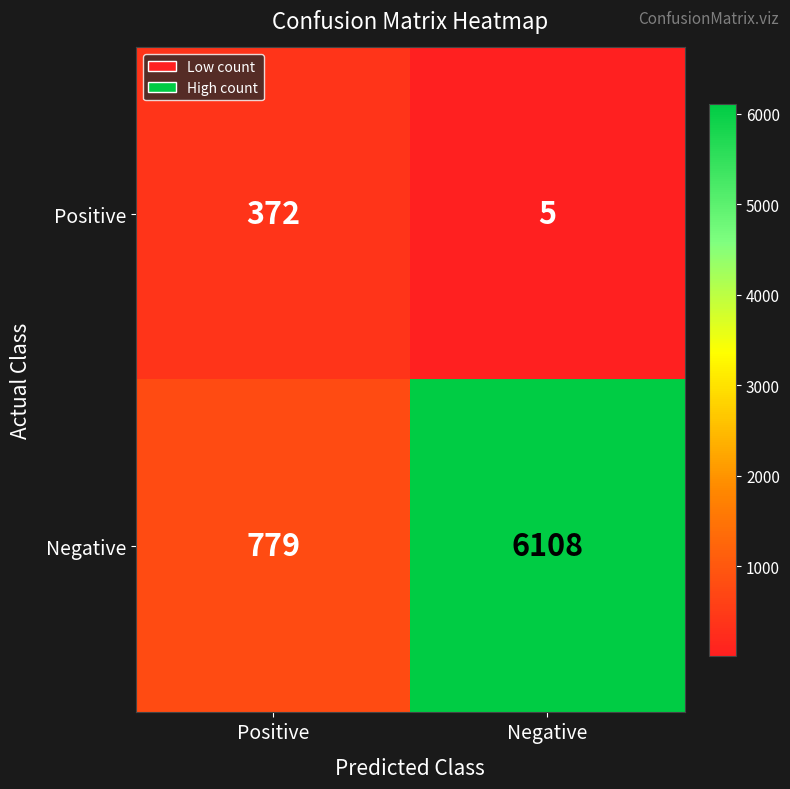

True or false: Positive has a value of 372 at Positive.

True